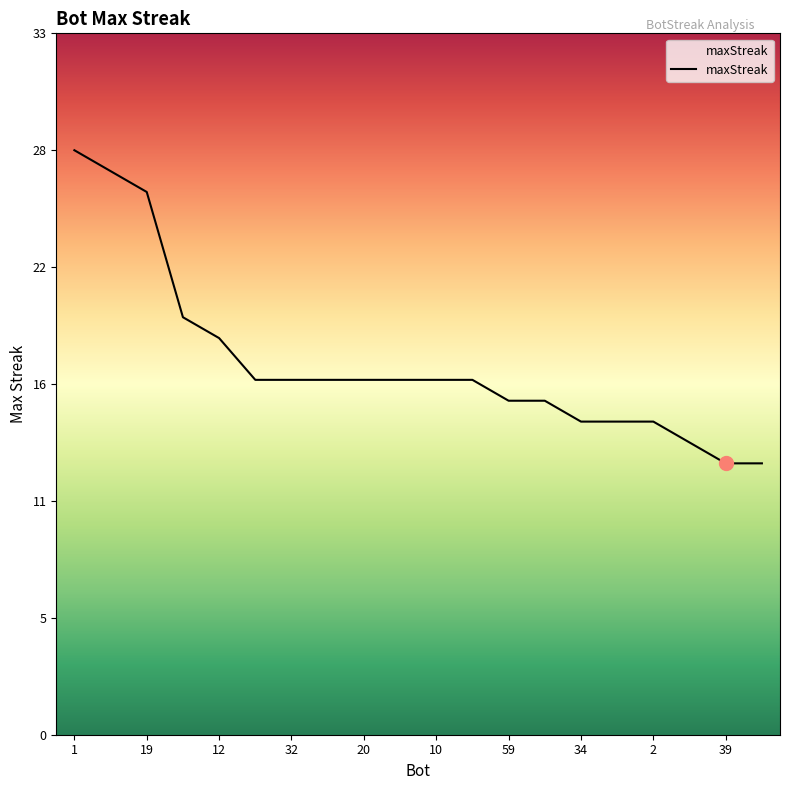

Which label corresponds to the largest value in the chart?

1